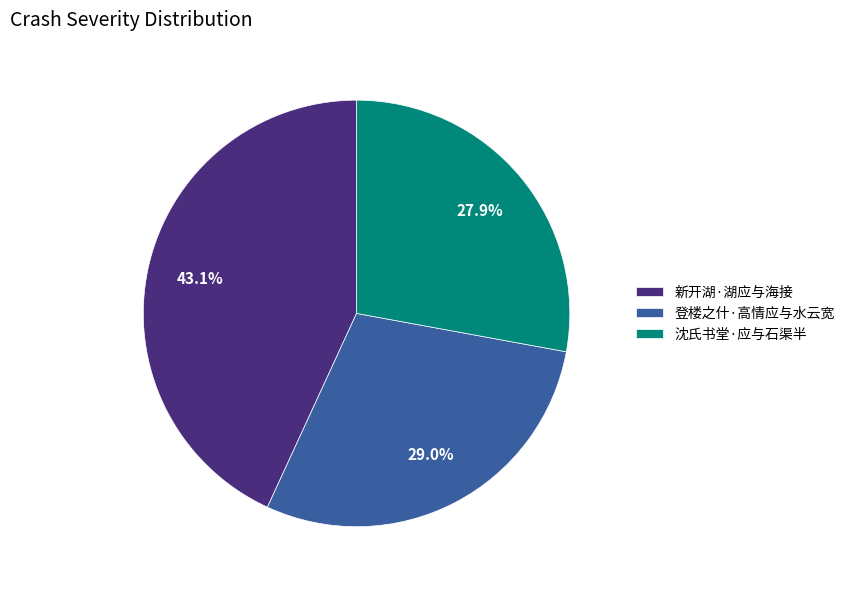

What is the total percentage of 沈氏书堂·应与石渠半 and 新开湖·湖应与海接?

71.0%